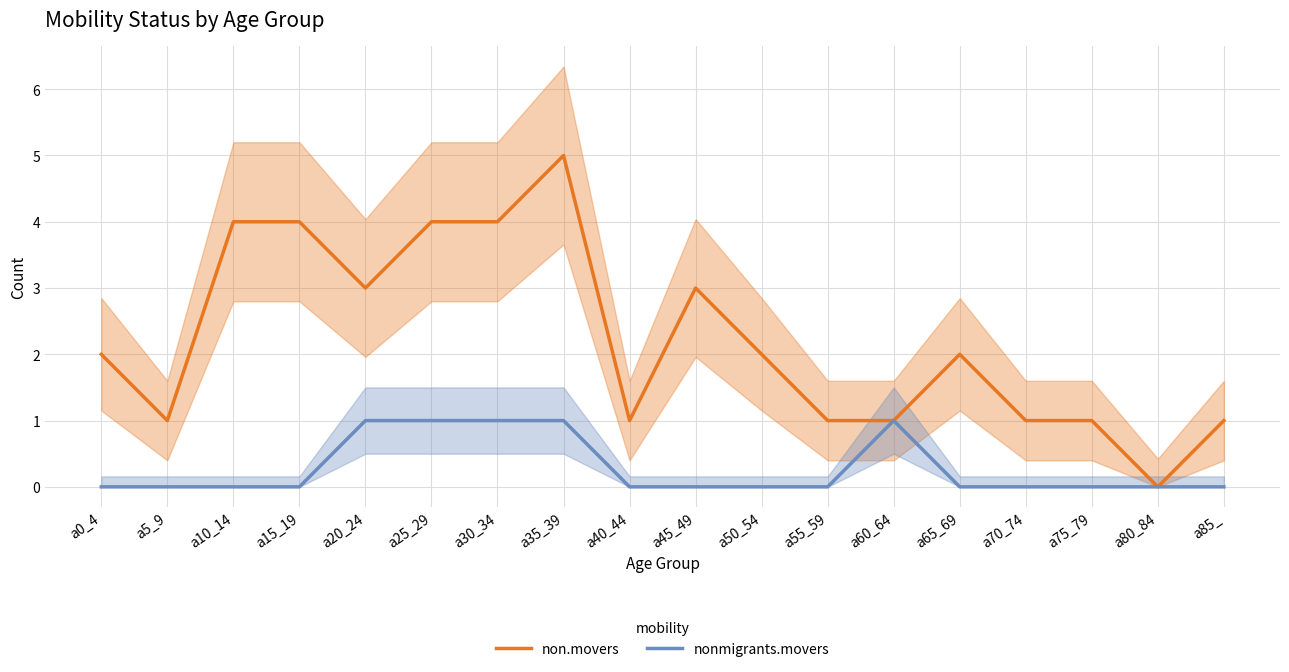

The nonmigrants.movers series shows 0 at a70_74. True or false?

True